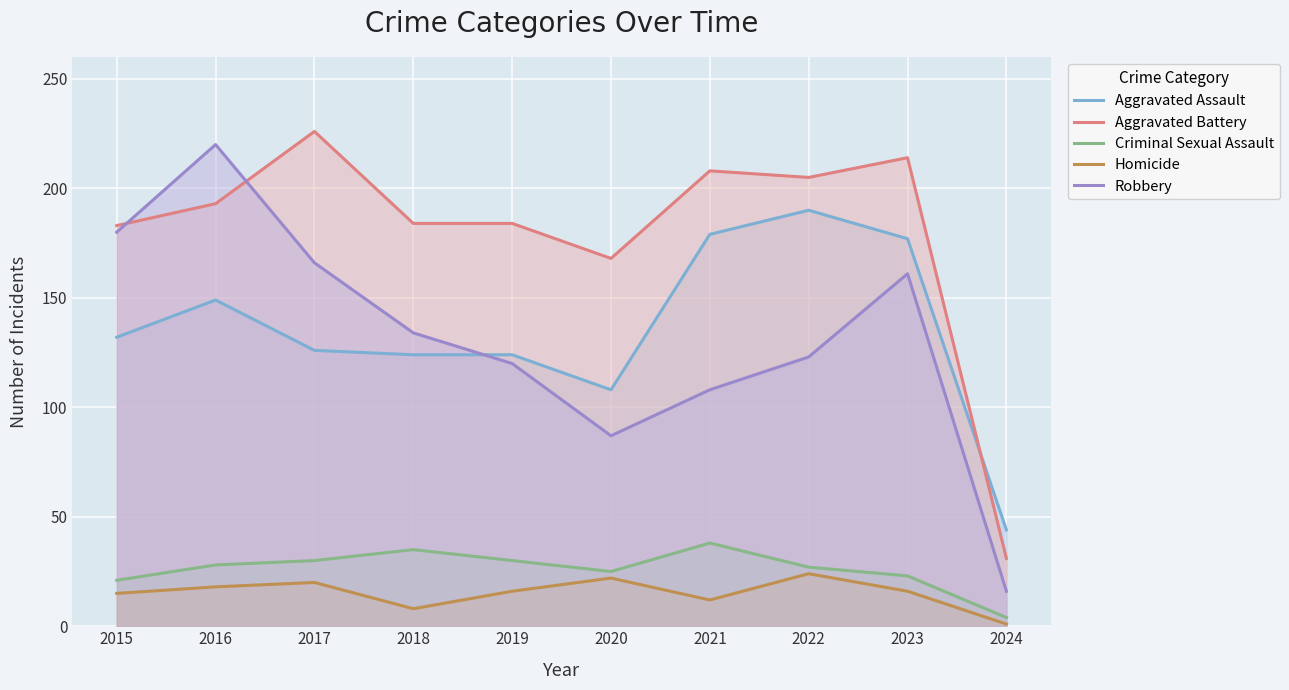

How many data points in Aggravated Battery are less than 193?

5